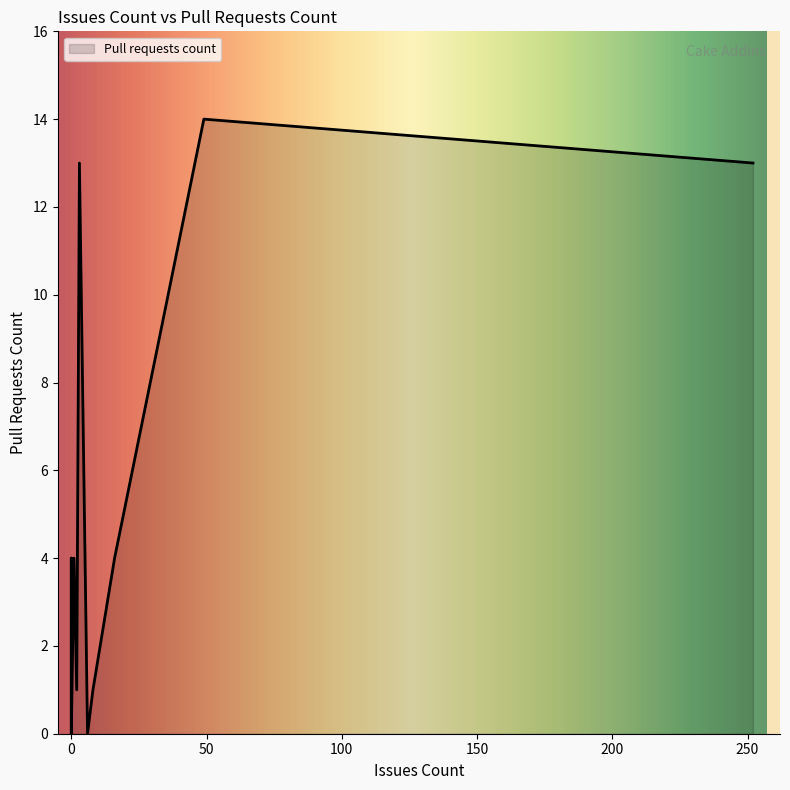

Reading left to right, what are all the values shown in this chart?

3=13	0=0	0=4	0=0	0=0	0=0	0=0	0=0	0=0	6=0	16=4	0=0	49=14	2=1	0=0	252=13	8=1	1=4